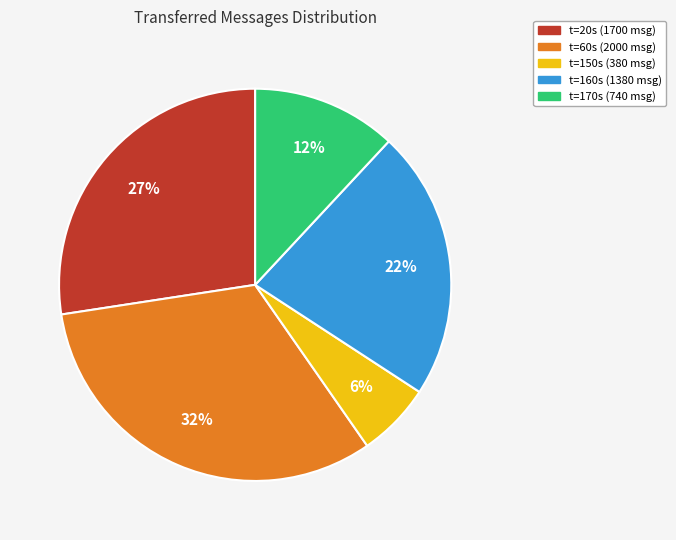

The t=20s (1700 msg) slice represents 13% of the pie. True or false?

False